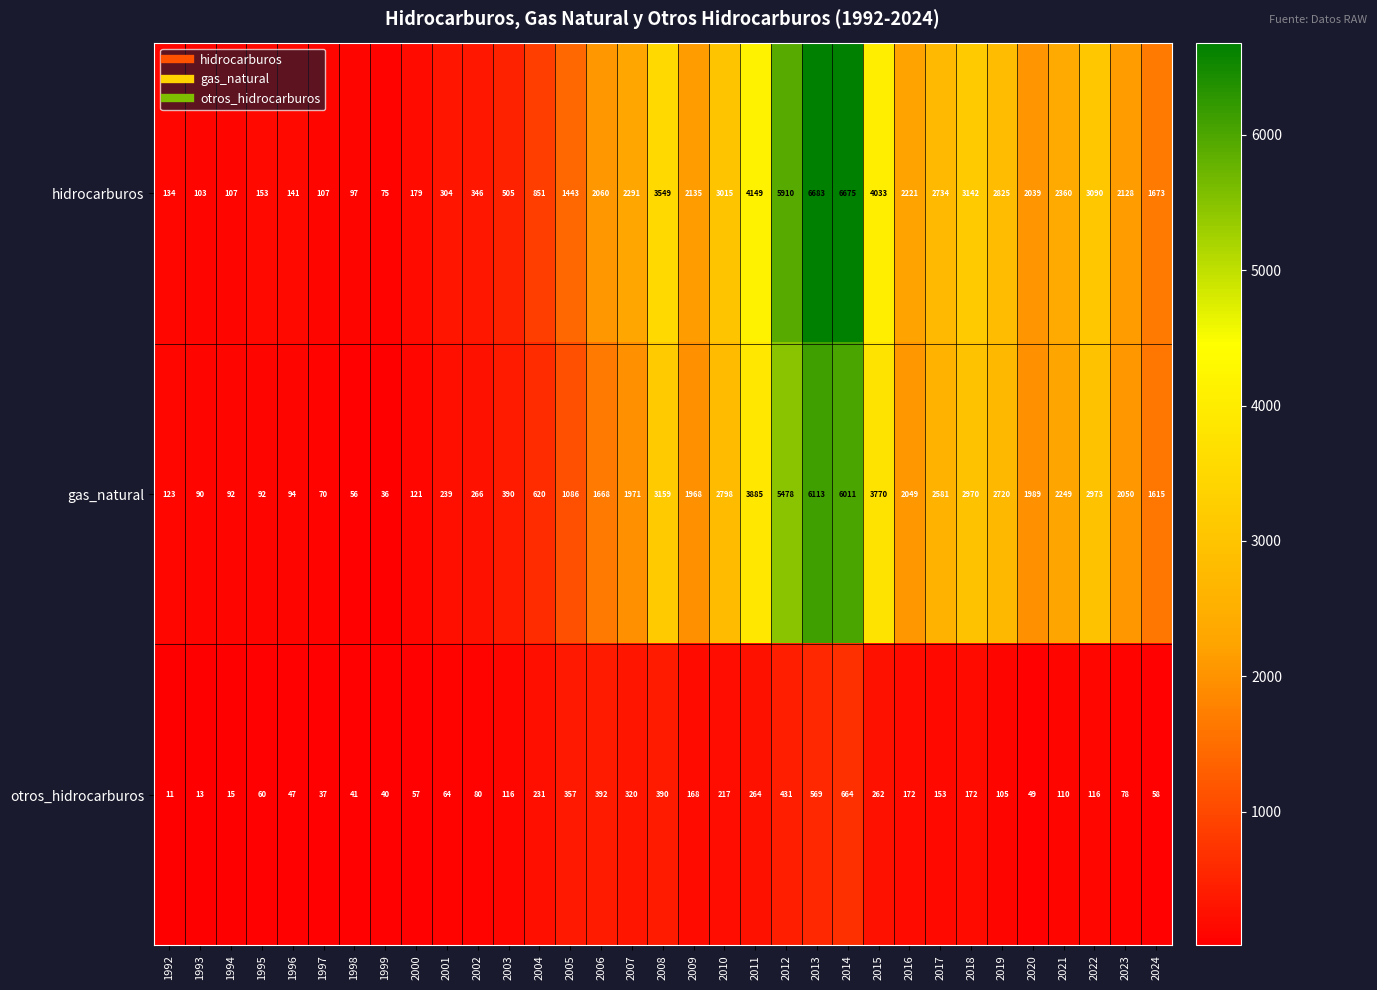

List the series in order of their peak value, highest first.

hidrocarburos, gas_natural, otros_hidrocarburos